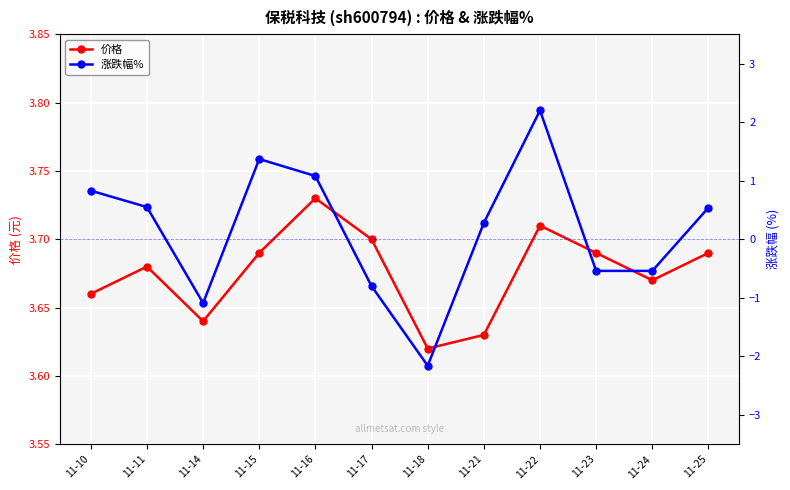

True or false: 涨跌幅% and 价格 cross at least once.

False